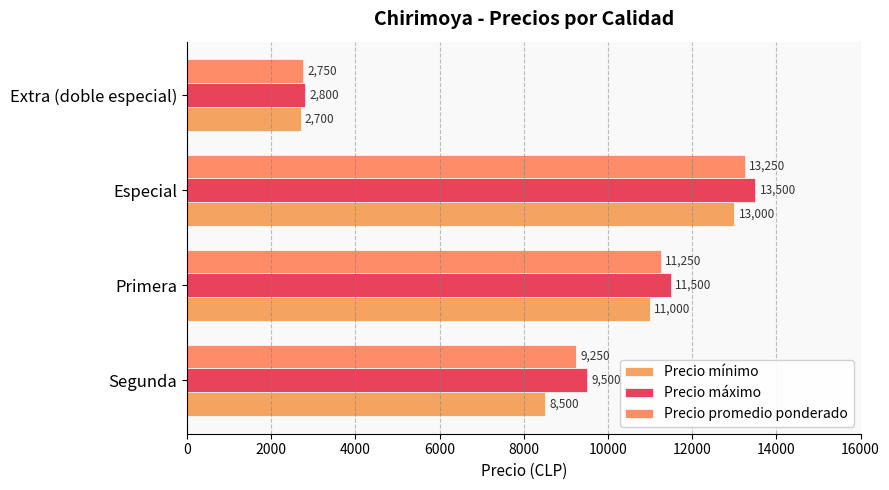

What is the minimum value for Precio máximo?

2800